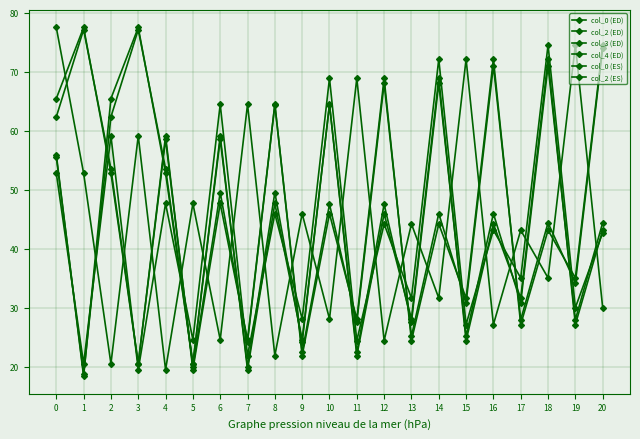

Does the chart display data point markers on the line(s)?

Yes